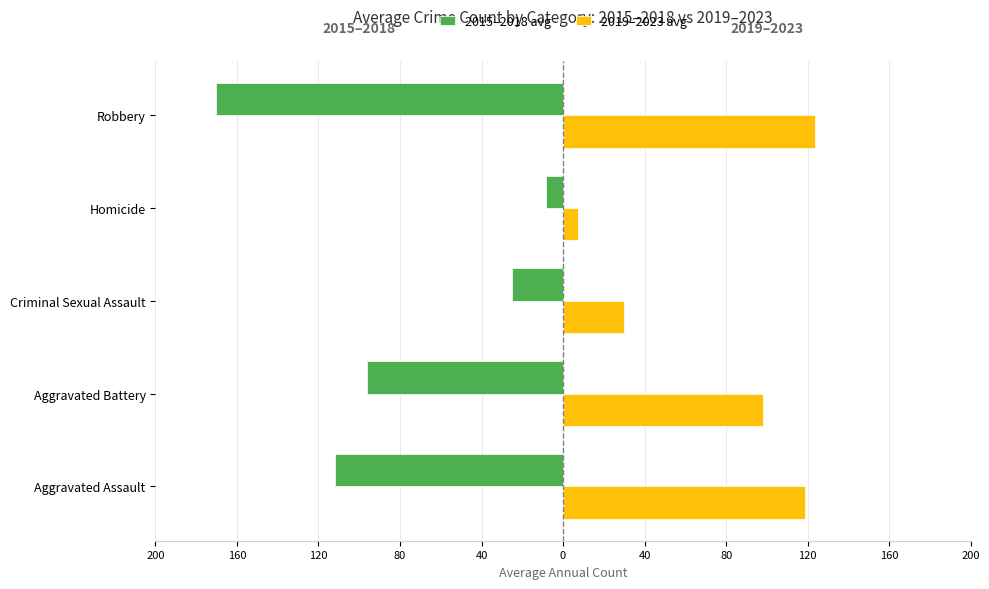

What are all the series names shown in the legend?

2015–2018 avg, 2019–2023 avg